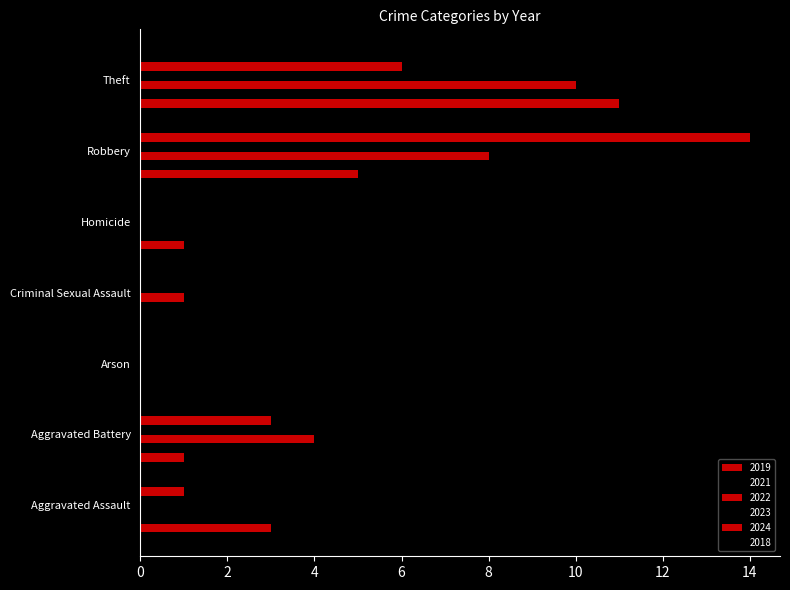

How many series are shown in this chart?

6